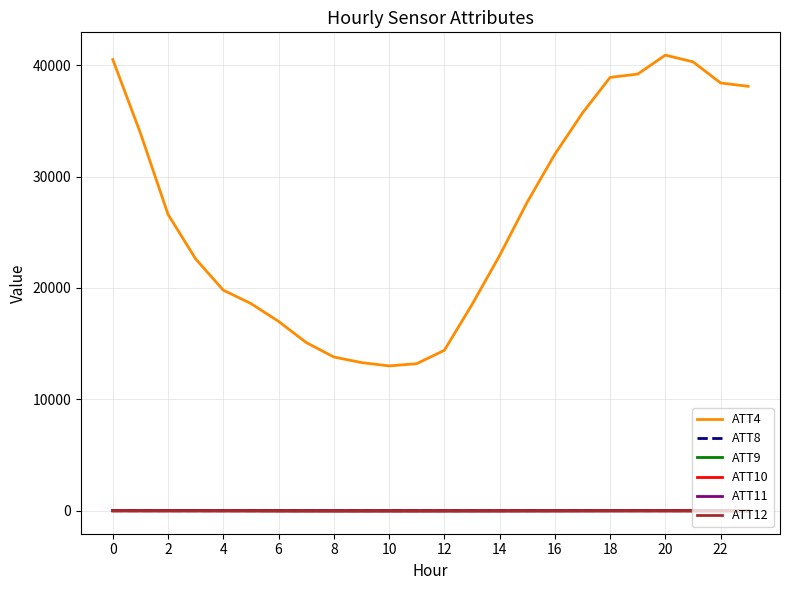

How many lines are shown in the chart?

6